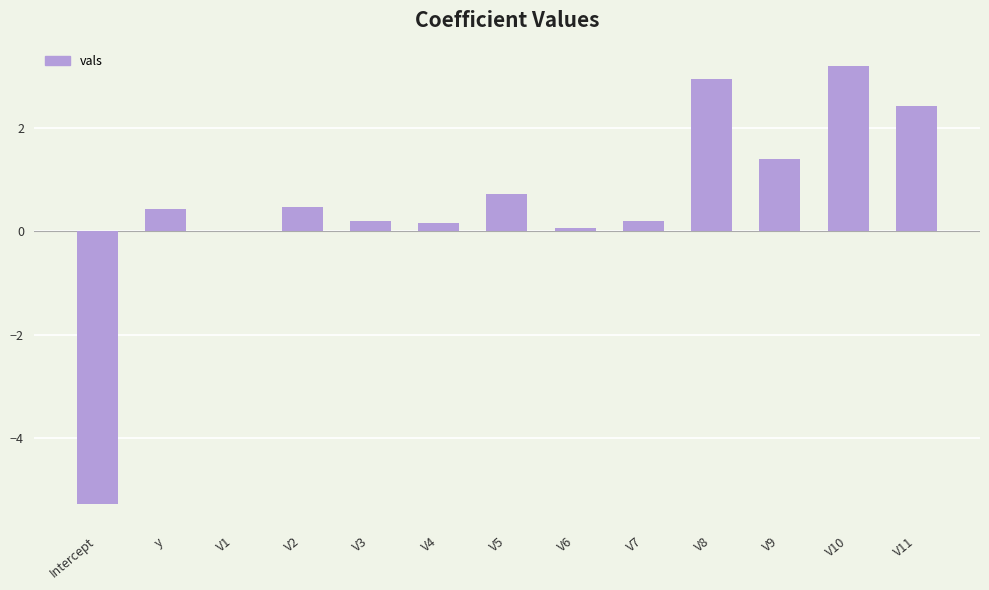

True or false: the data shows 0.2 at V4.

True